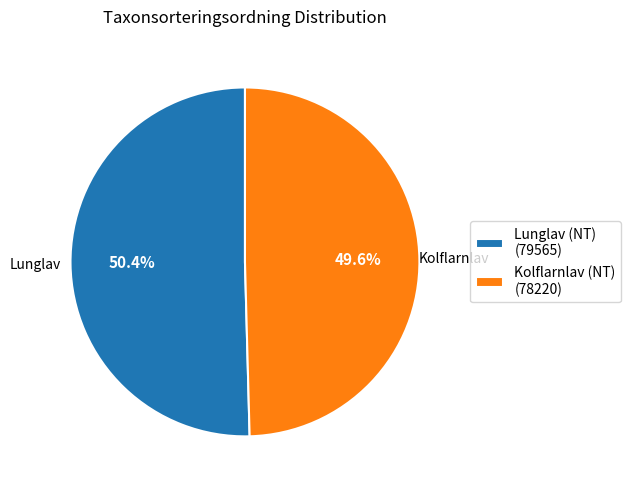

How many slices are in this pie chart?

2